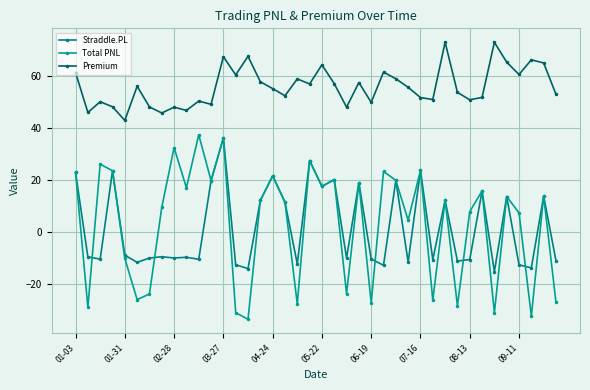

How many lines are shown in the chart?

3